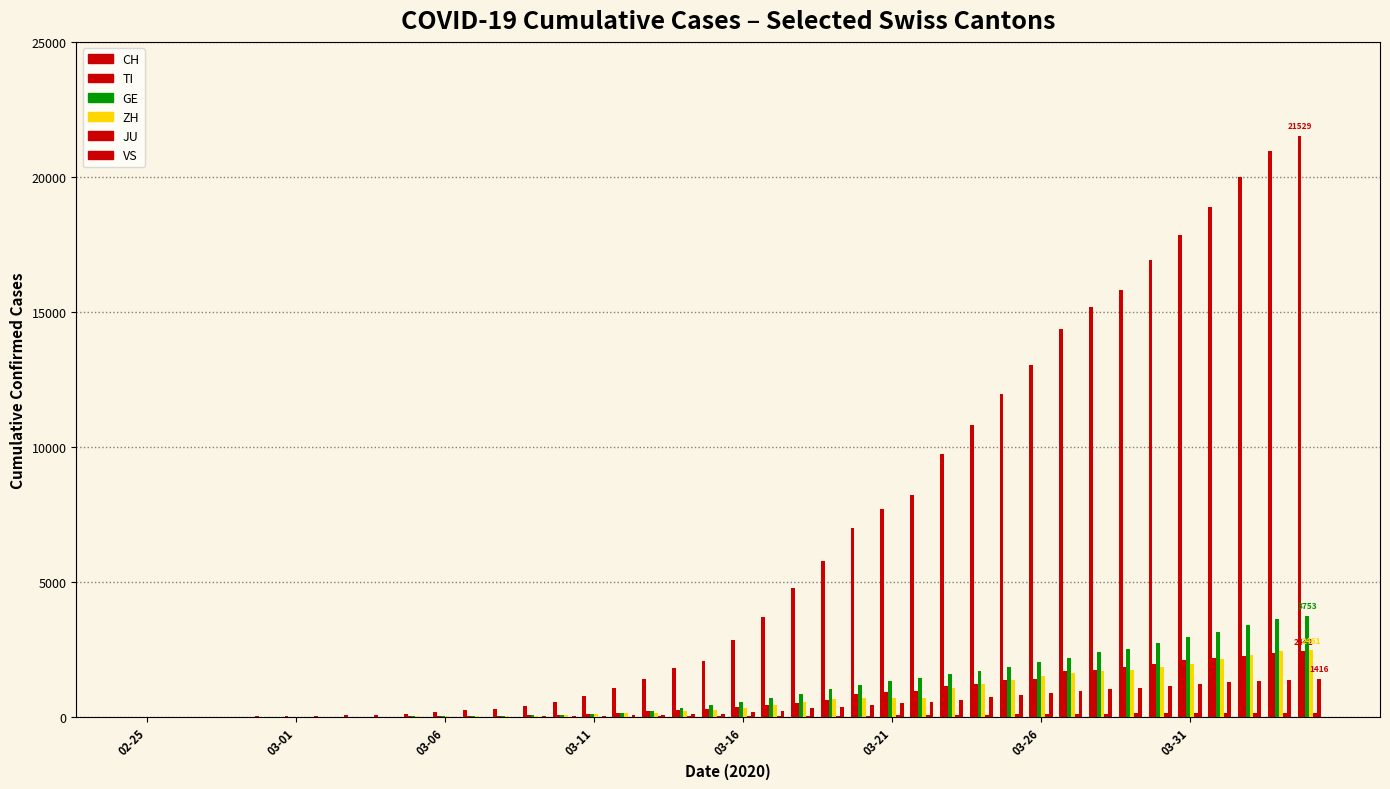

What is the difference between the maximum and minimum values in the ZH series?

2461